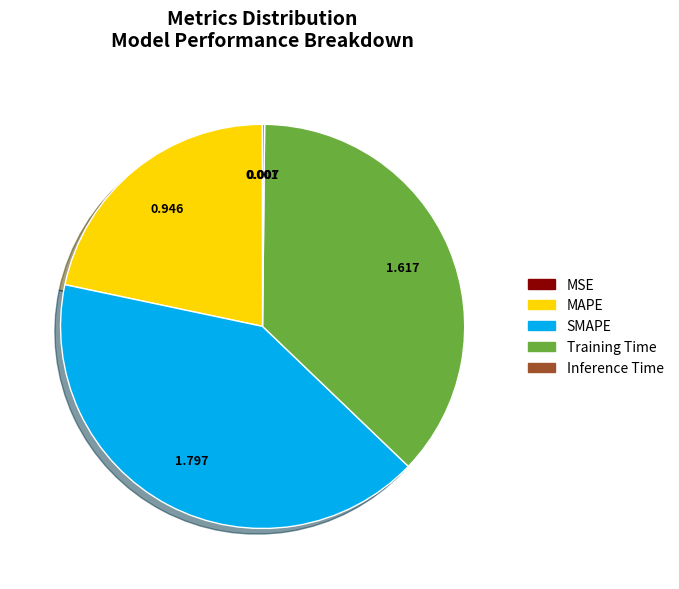

Between MAPE and Training Time, which is larger?

Training Time